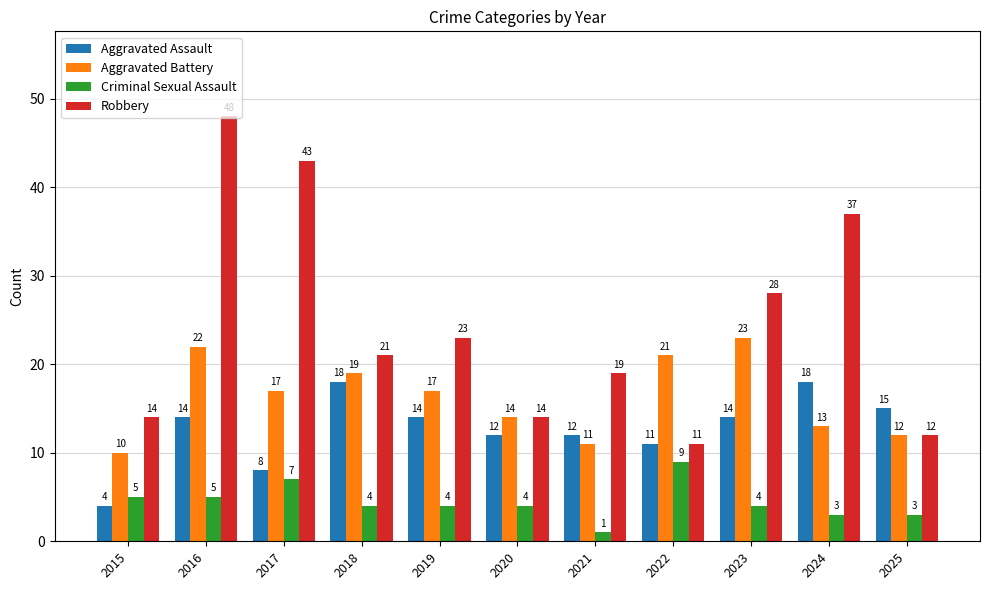

What is the value of the Aggravated Battery bar at the 4th from the left?

19